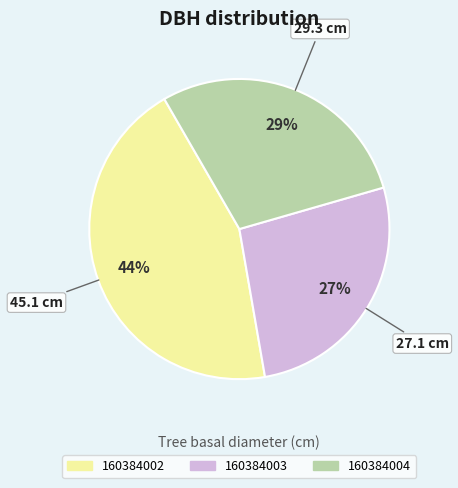

To the nearest percent, what portion does 160384003 represent?

27%